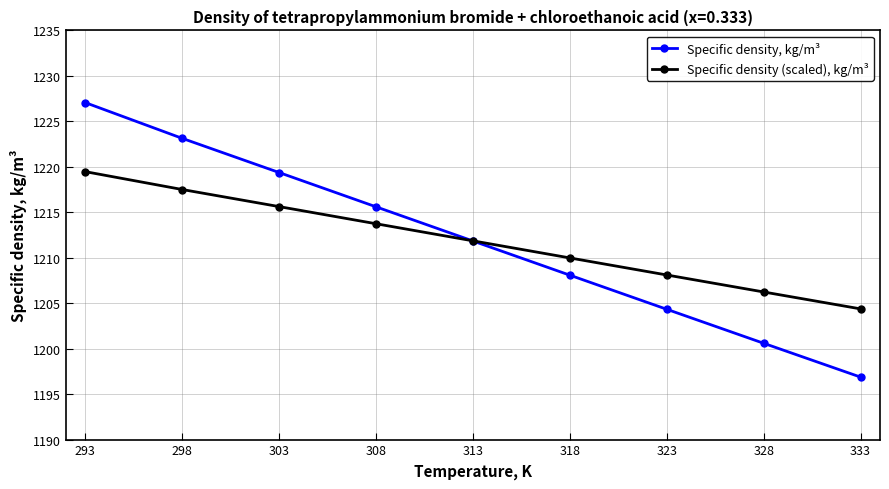

At which category does the chart reach its peak across all series?

293